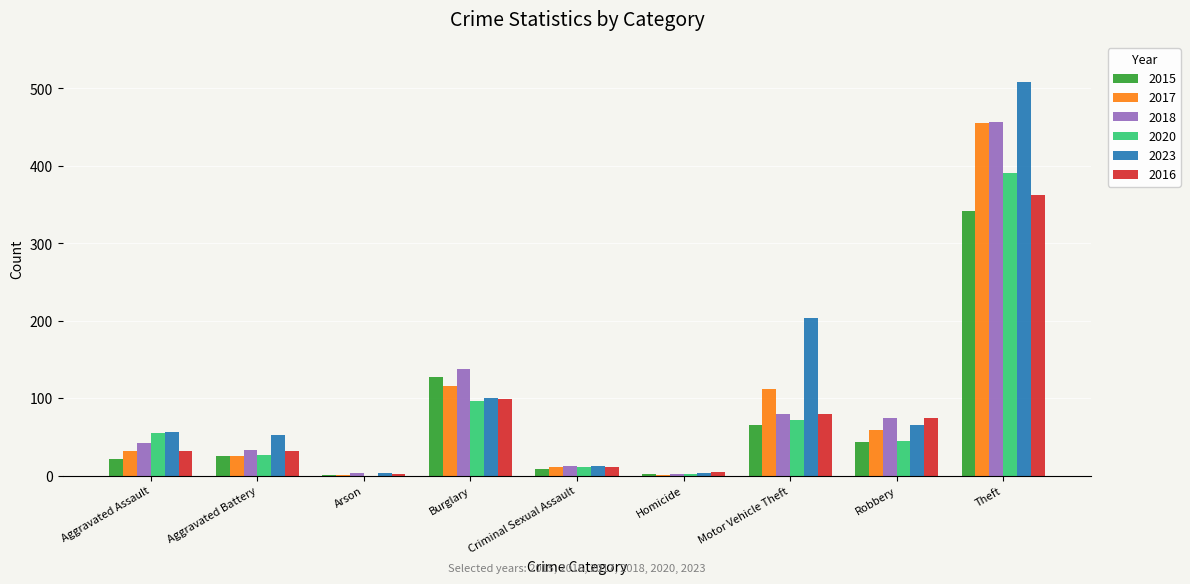

What value does the 2018 series have at Criminal Sexual Assault, to the nearest 10?

10